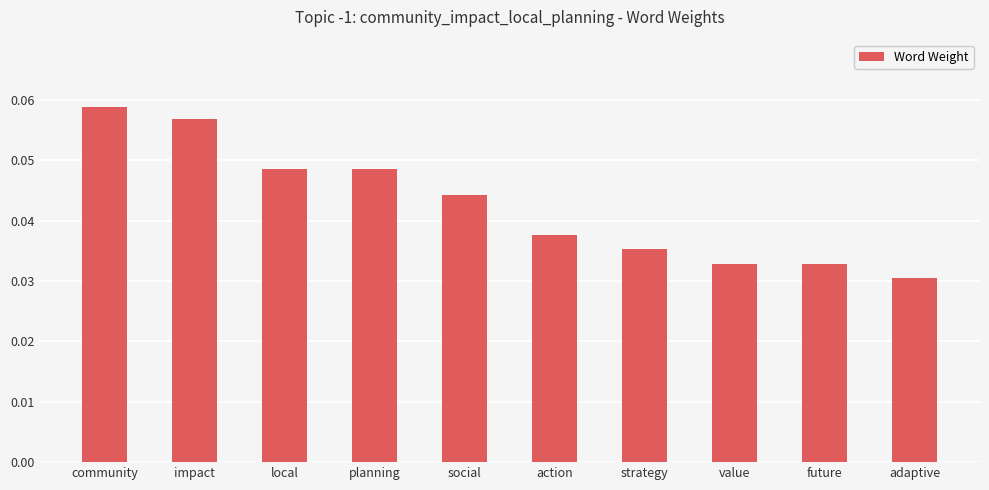

The chart shows a value of 0.1 at action. True or false?

False